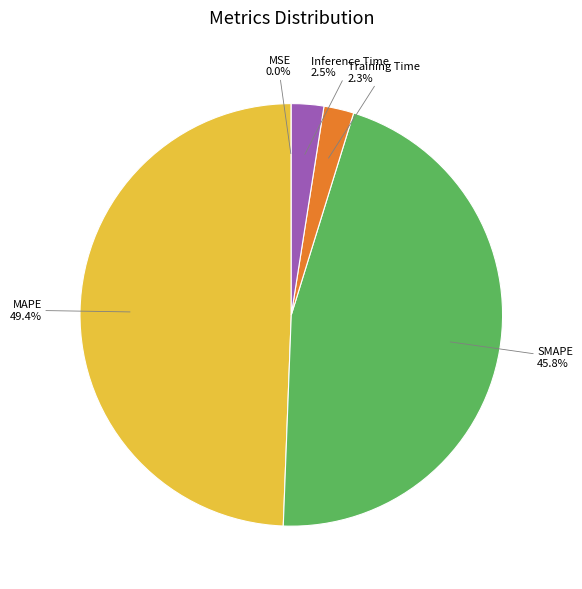

Which category has the biggest portion of the pie?

MAPE